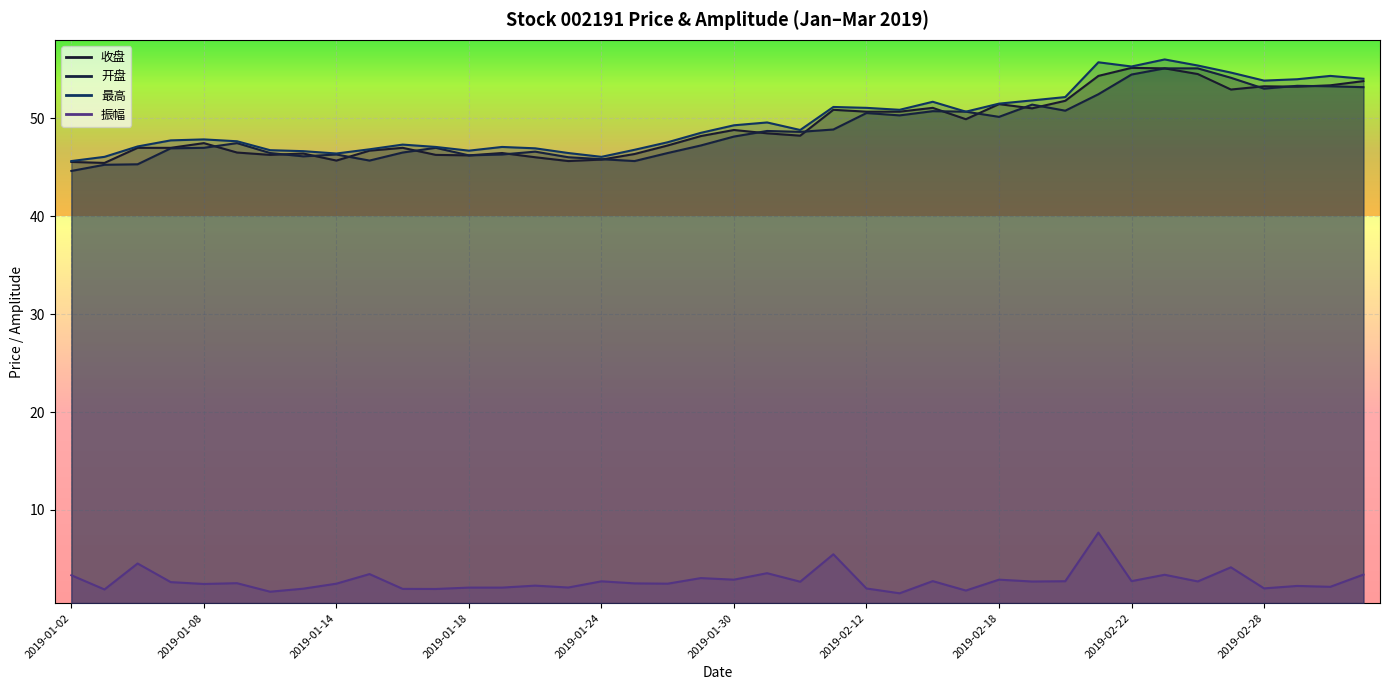

How many interior local valleys does the 最高 series have?

8